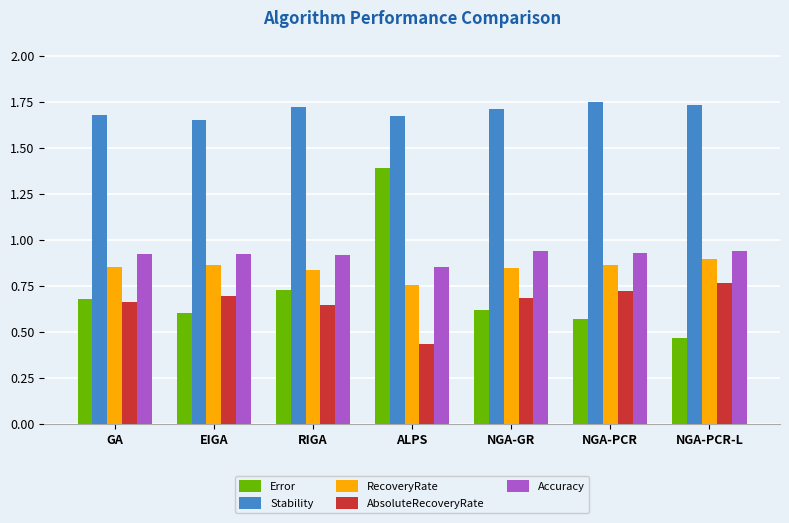

At how many categories does at least one series exceed 1?

7